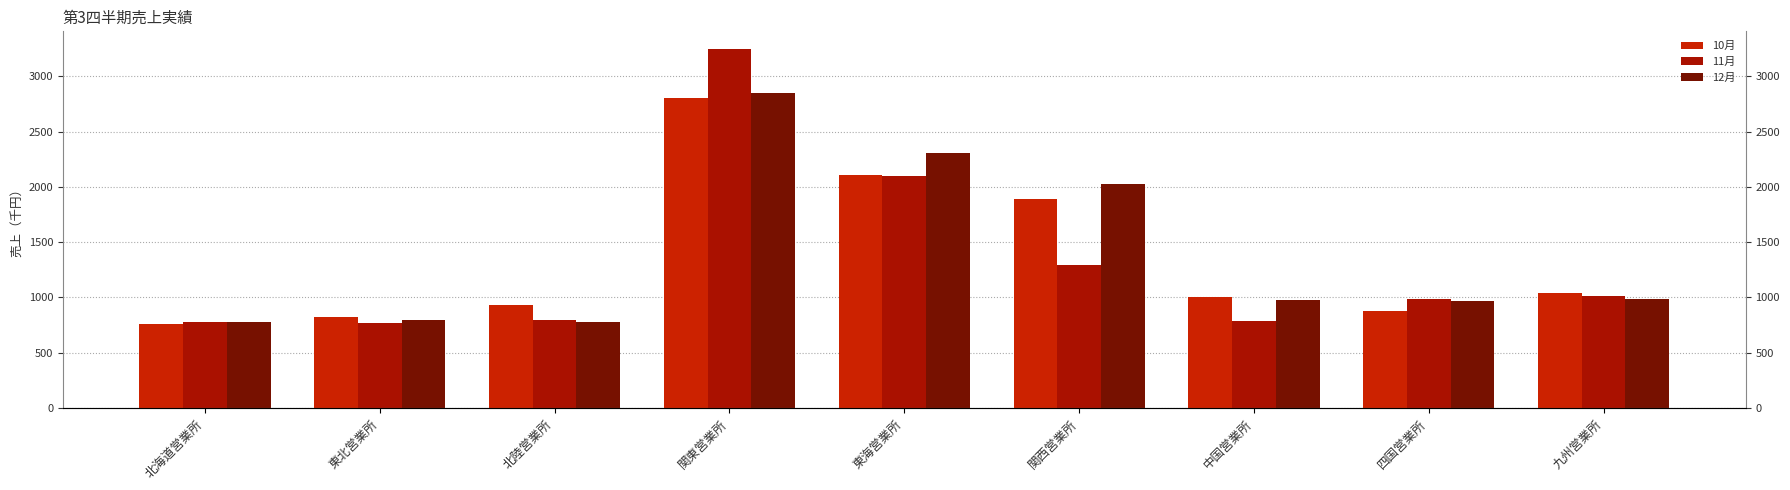

How many values in the 11月 series exceed 990?

4